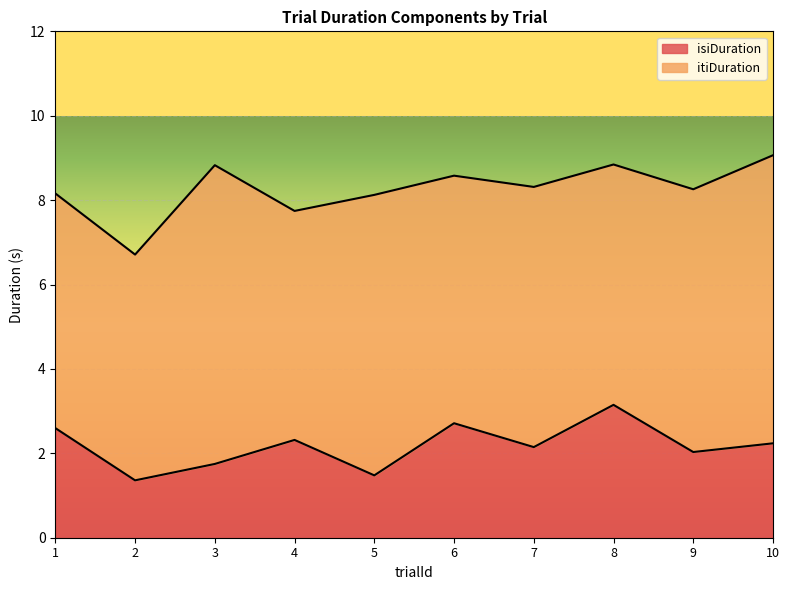

What is the sum of all values?

21.8